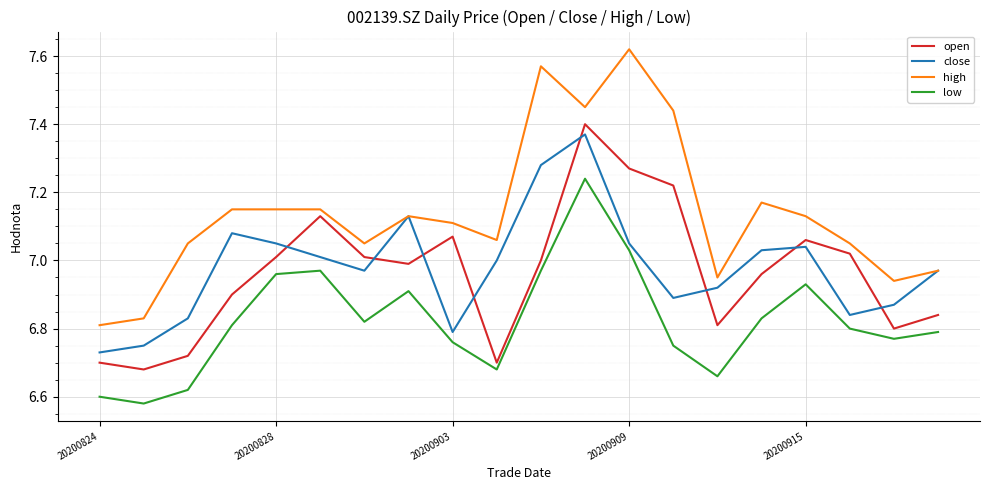

Which series has the largest total across all categories?

high